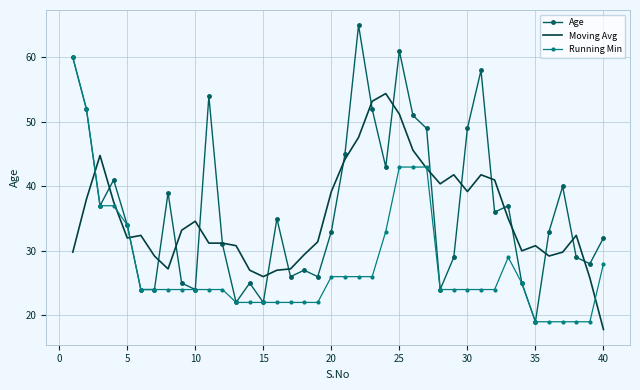

Which series has the largest range (max minus min)?

Age